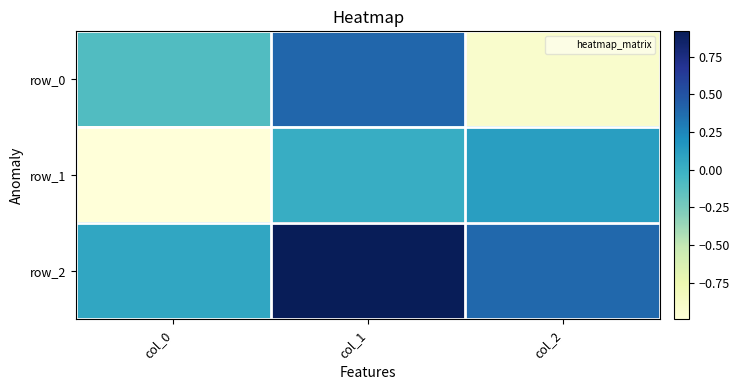

How many positive values does the row_1 series have?

2